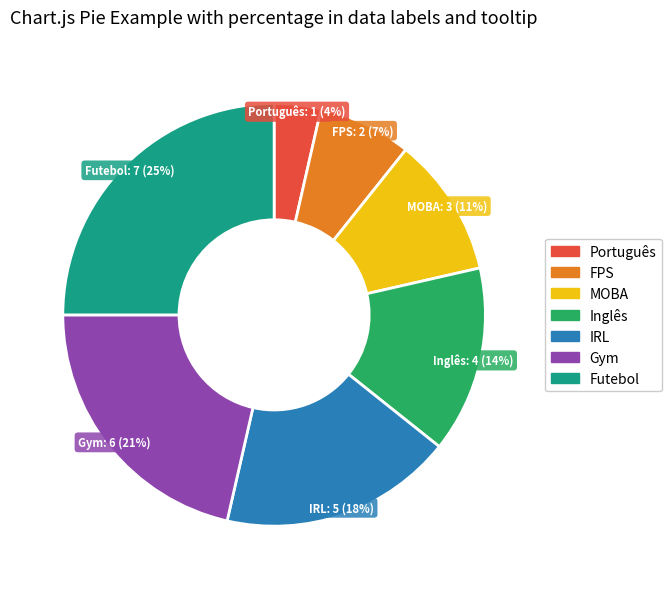

Rank the categories by value from lowest to highest.

Português, FPS, MOBA, Inglês, IRL, Gym, Futebol